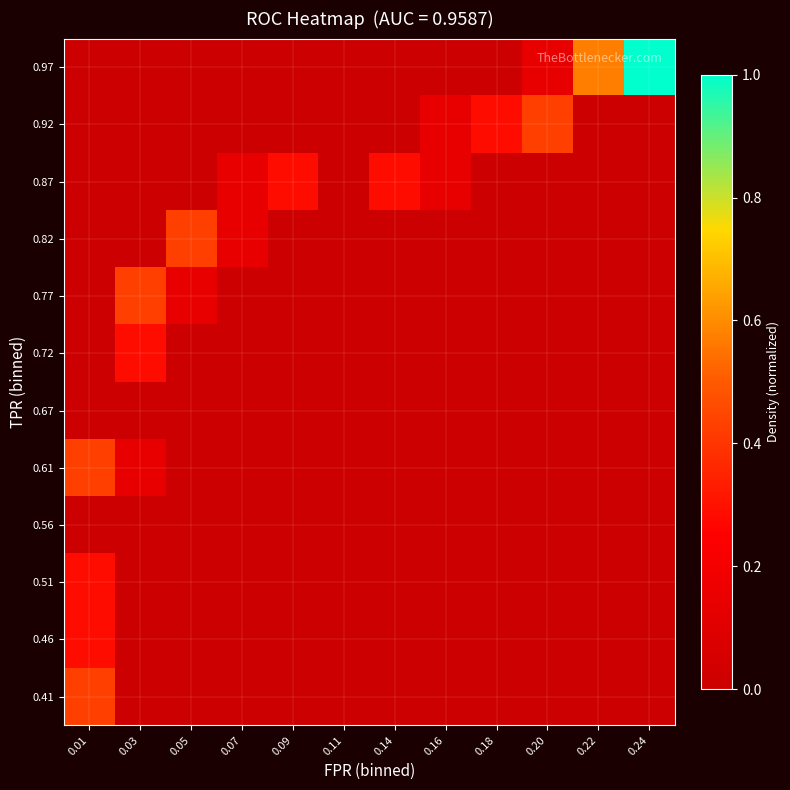

Rank the series at 0.09 from lowest to highest value.

0.41, 0.46, 0.51, 0.56, 0.61, 0.67, 0.72, 0.77, 0.82, 0.92, 0.97, 0.87